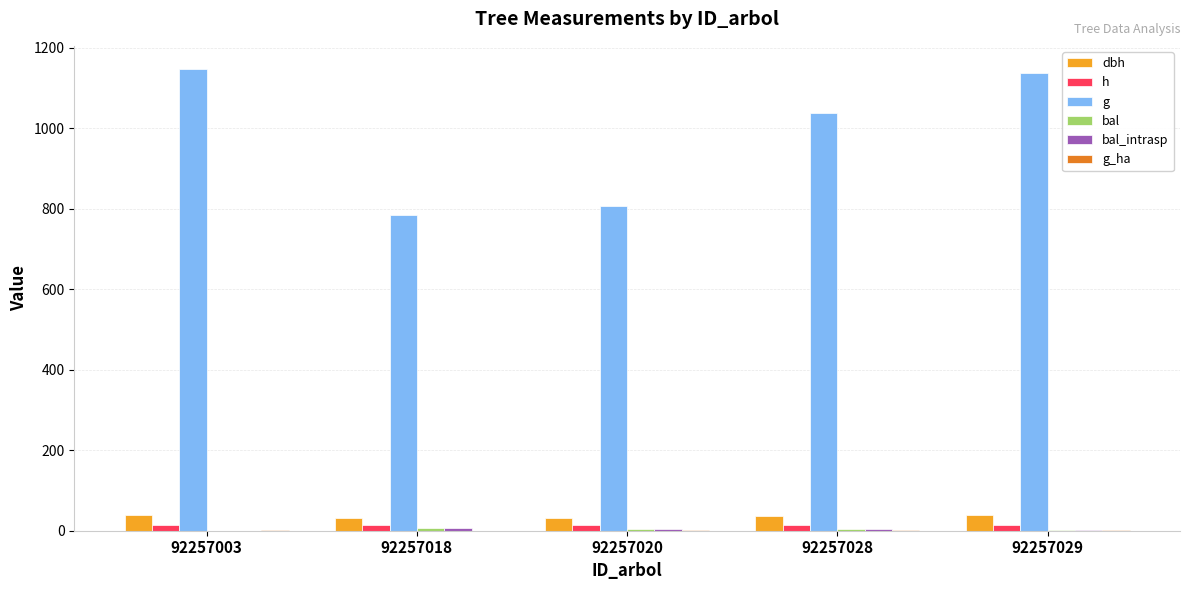

The h series shows 14.9 at 92257003. True or false?

True